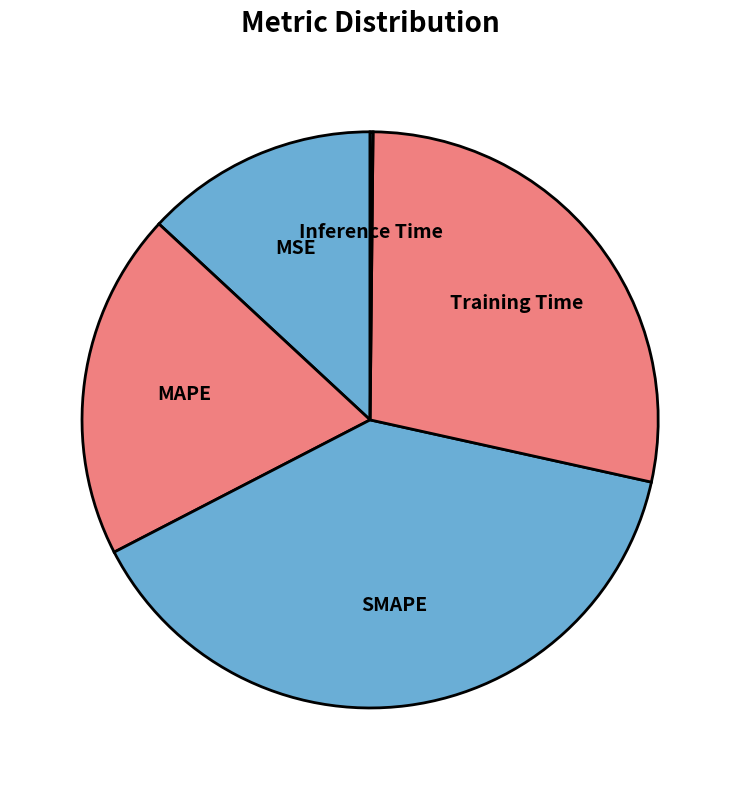

Is there a majority slice in this chart?

No